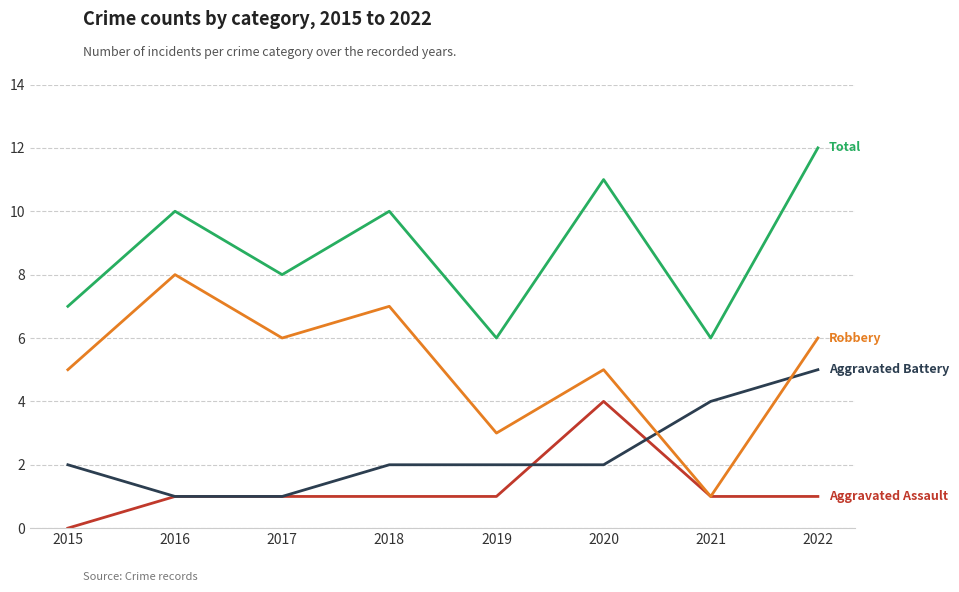

What is the total value across all series at 2018?

20